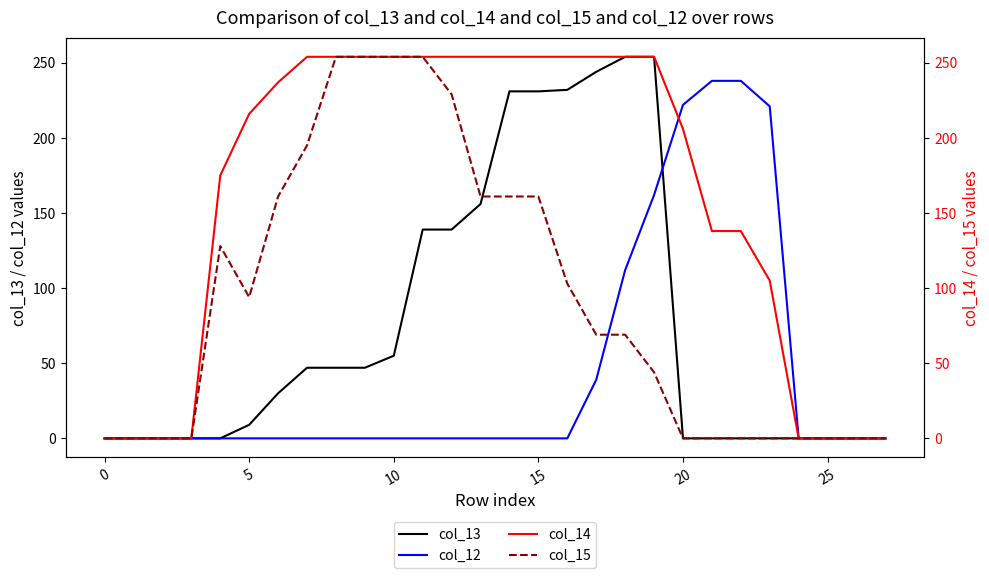

Does the chart have visible grid lines?

No